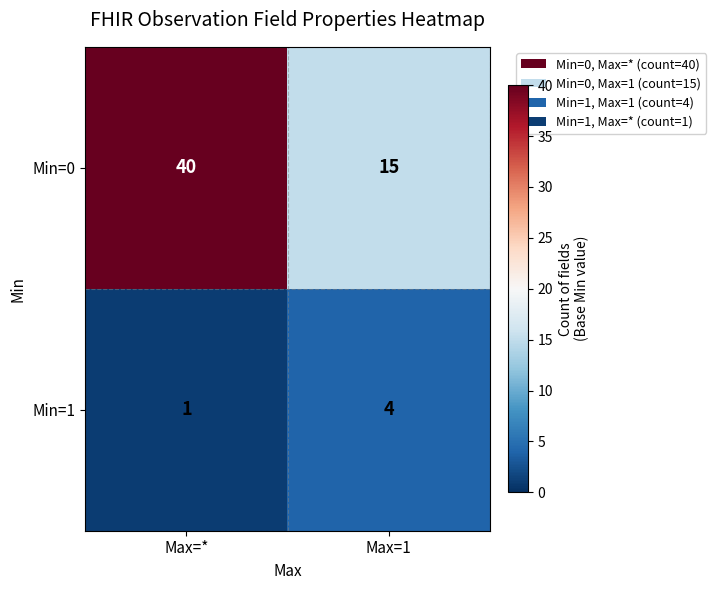

Reading right to left, extract all data points from this chart.

Min=0: 15	40
Min=1: 4	1